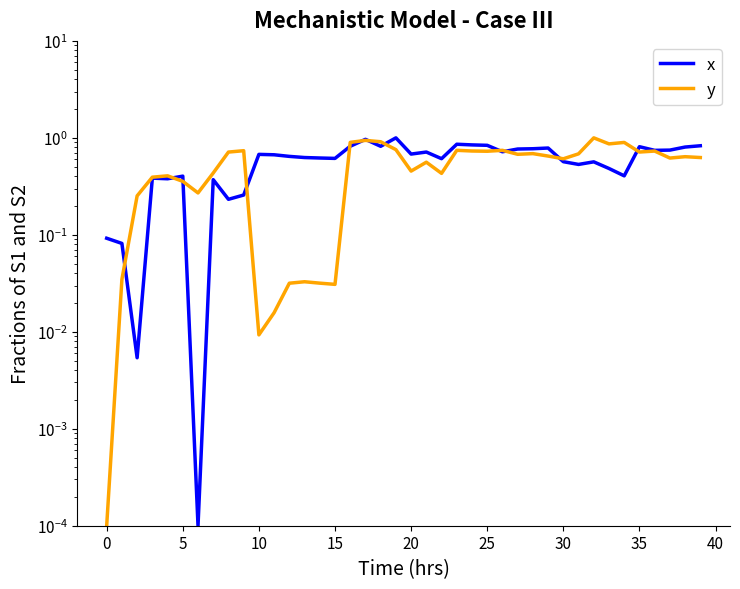

The y series shows 0.3 at 5. True or false?

True